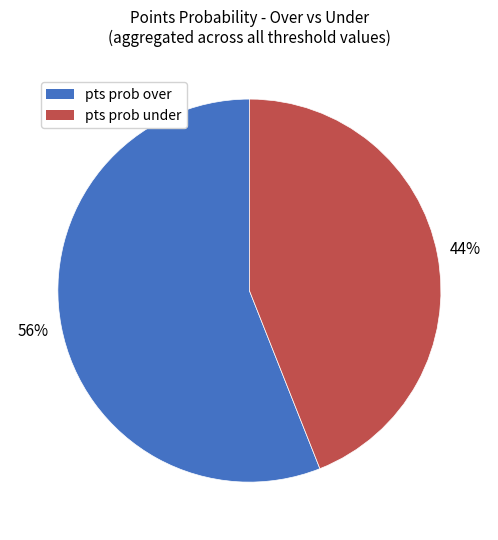

How many segments does this pie chart have?

2